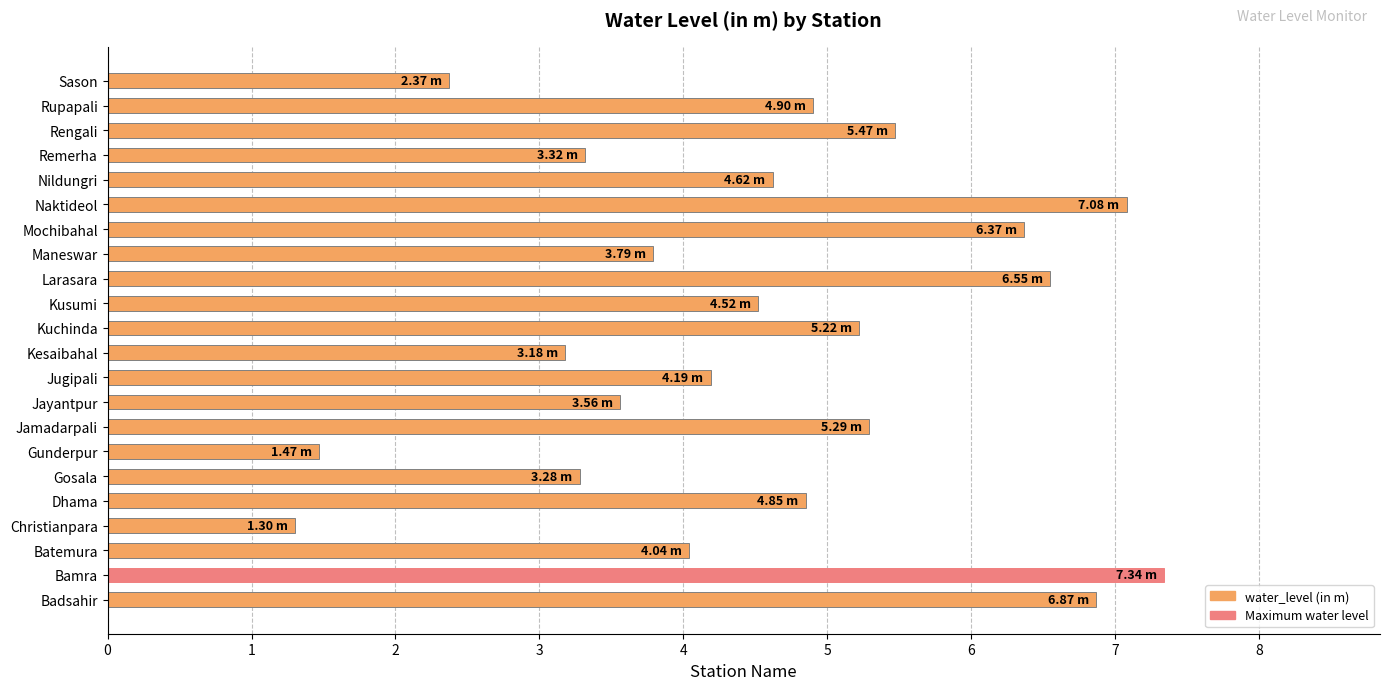

Which has a higher value, Kuchinda or Kesaibahal?

Kuchinda